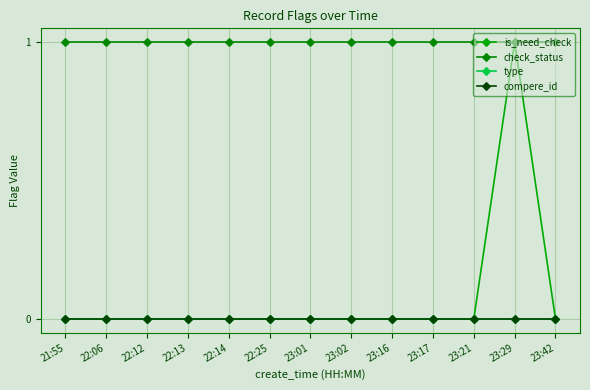

Is this an area chart (filled region under the line)?

No